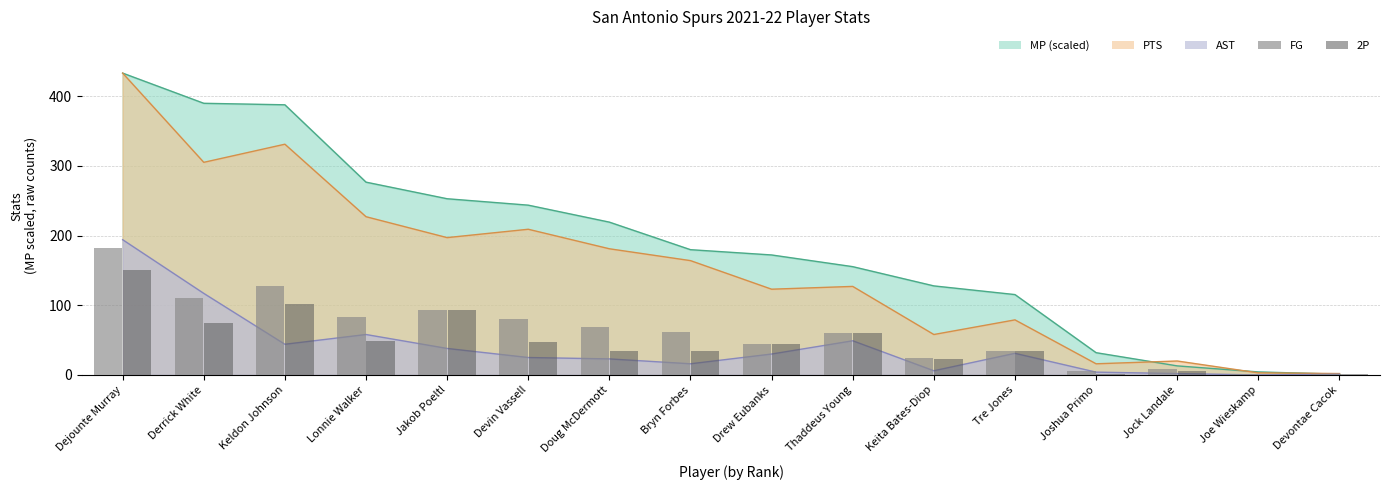

Is it true that FG equals 69 at Doug McDermott?

True